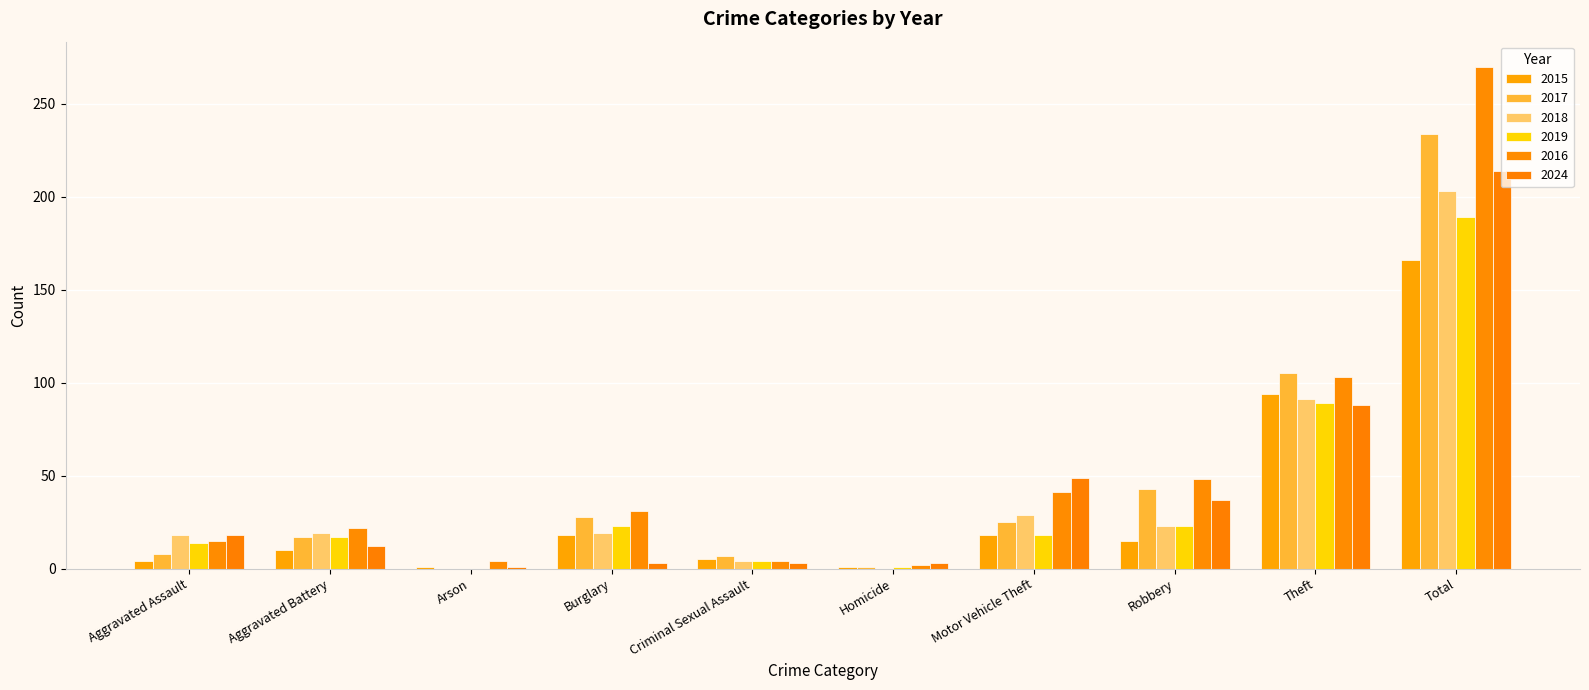

At how many categories does at least one series exceed 261?

1